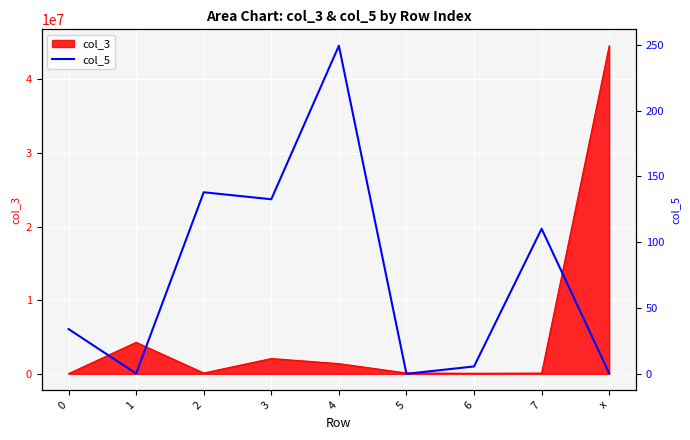

What is the label of the 3rd point from the right?

6